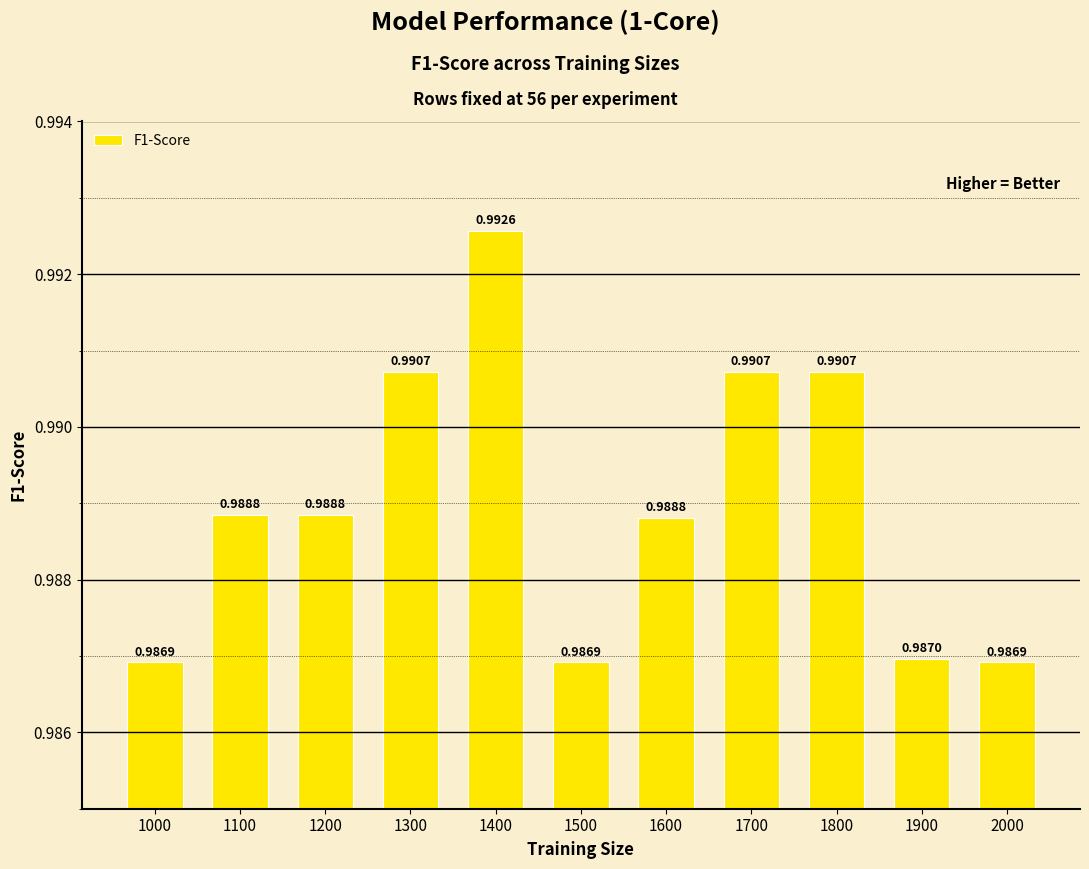

What is the sum of the values at 1400 and 1100?

2.0